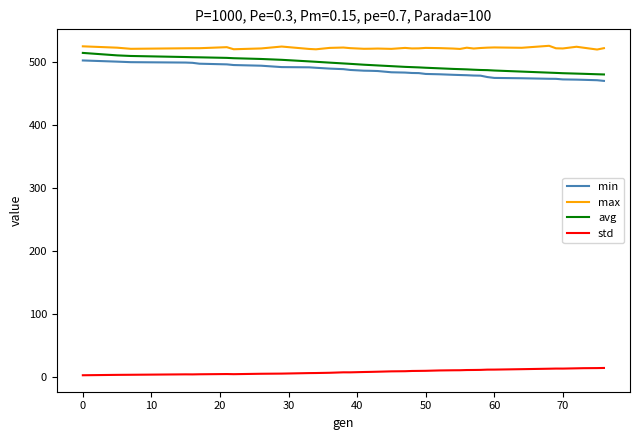

At how many categories does at least one series exceed 114?

39